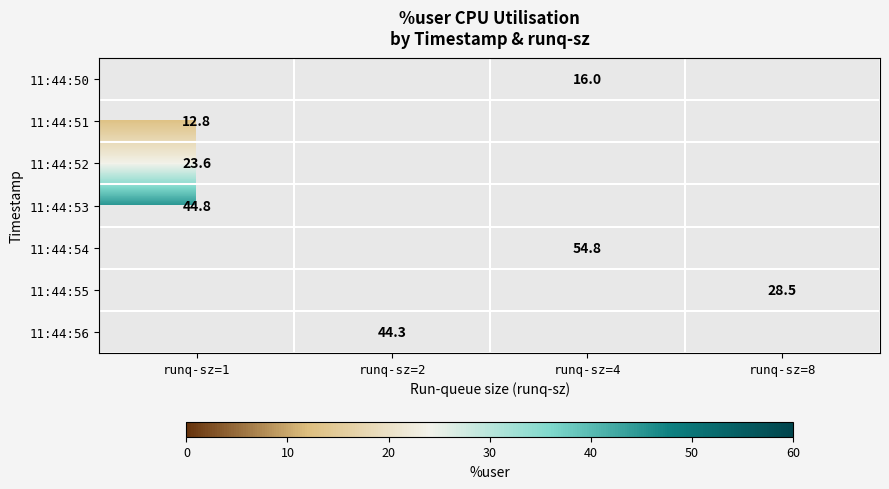

Is the value of 11:44:50 at runq-sz=4 greater than the value of 11:44:53 at runq-sz=1?

No